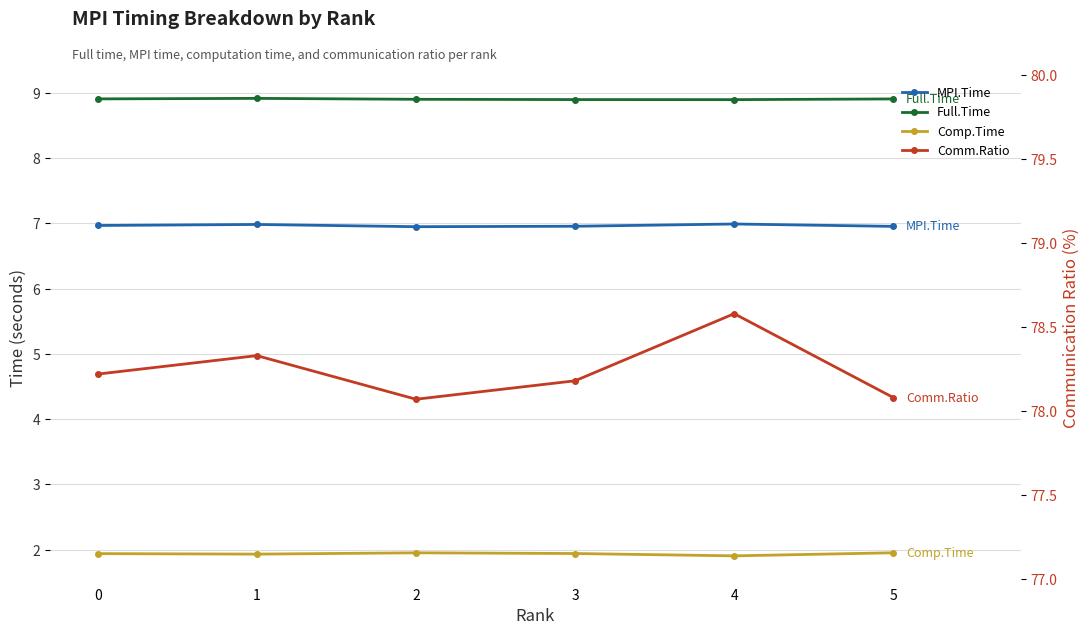

What is the total value across all series at 5?

95.9